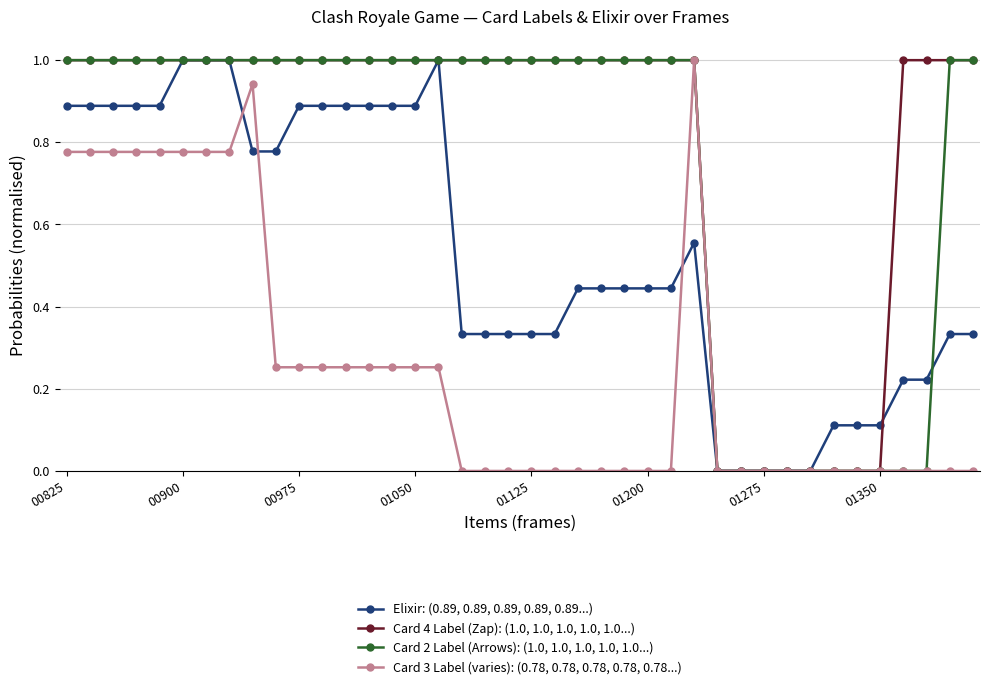

Which series has the largest total across all categories?

Card 4 Label (Zap): (1.0, 1.0, 1.0, 1.0, 1.0...)